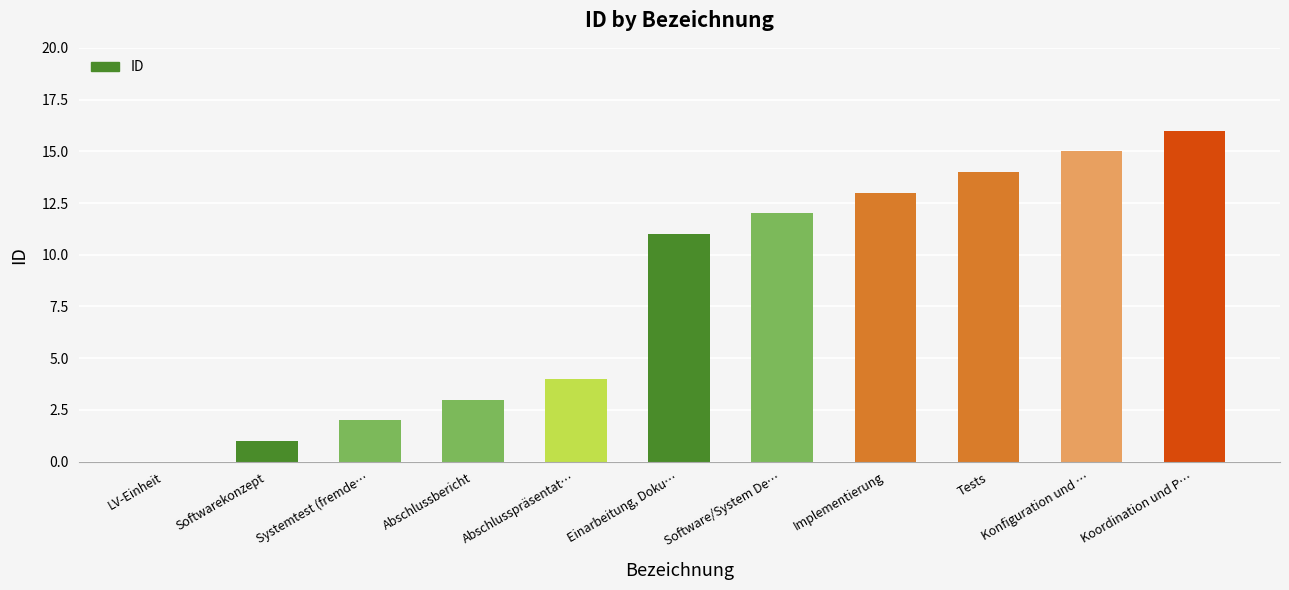

The value at Systemtest (fremde… is 2. True or false?

True